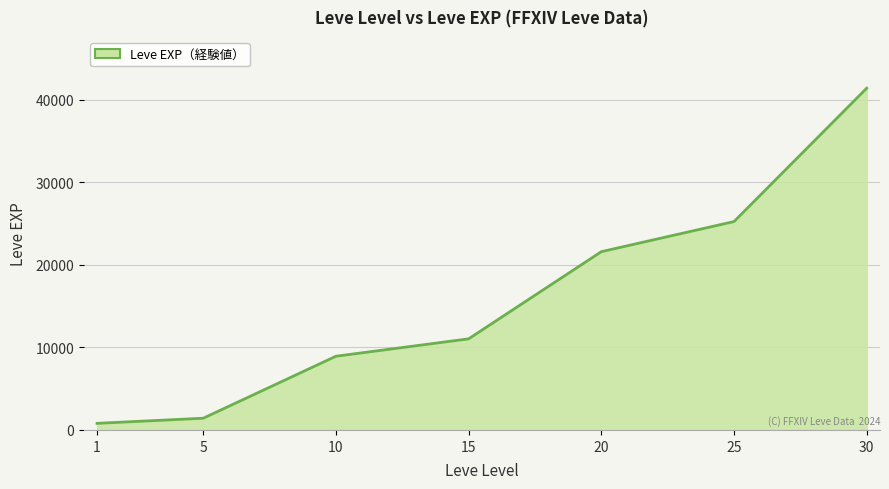

Approximately how many times larger is the value at 1 compared to 5?

0.6